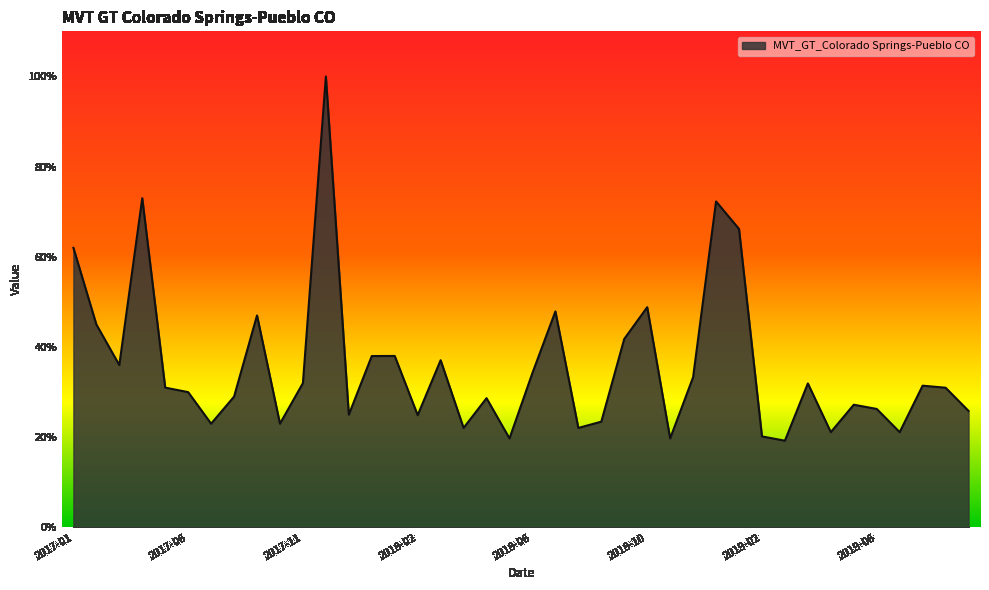

What is the maximum value shown in the chart?

100.0